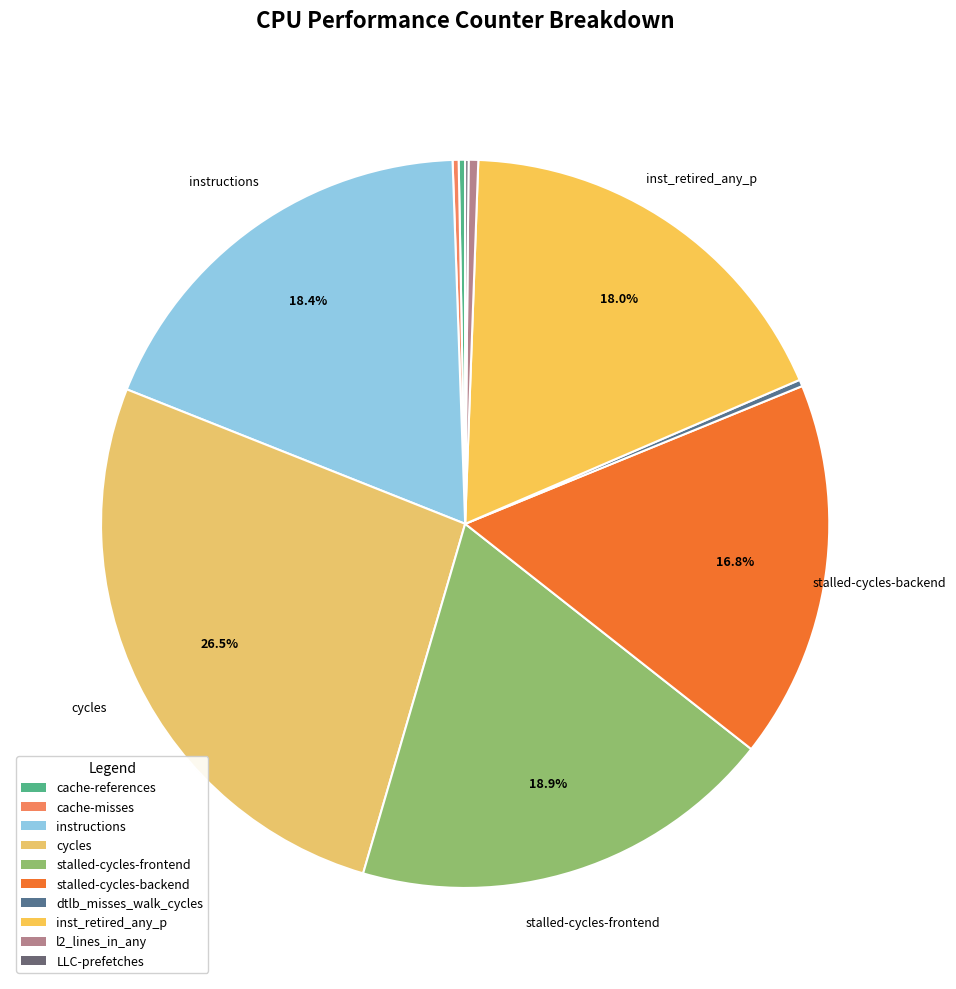

What is the smallest slice in the pie chart?

LLC-prefetches